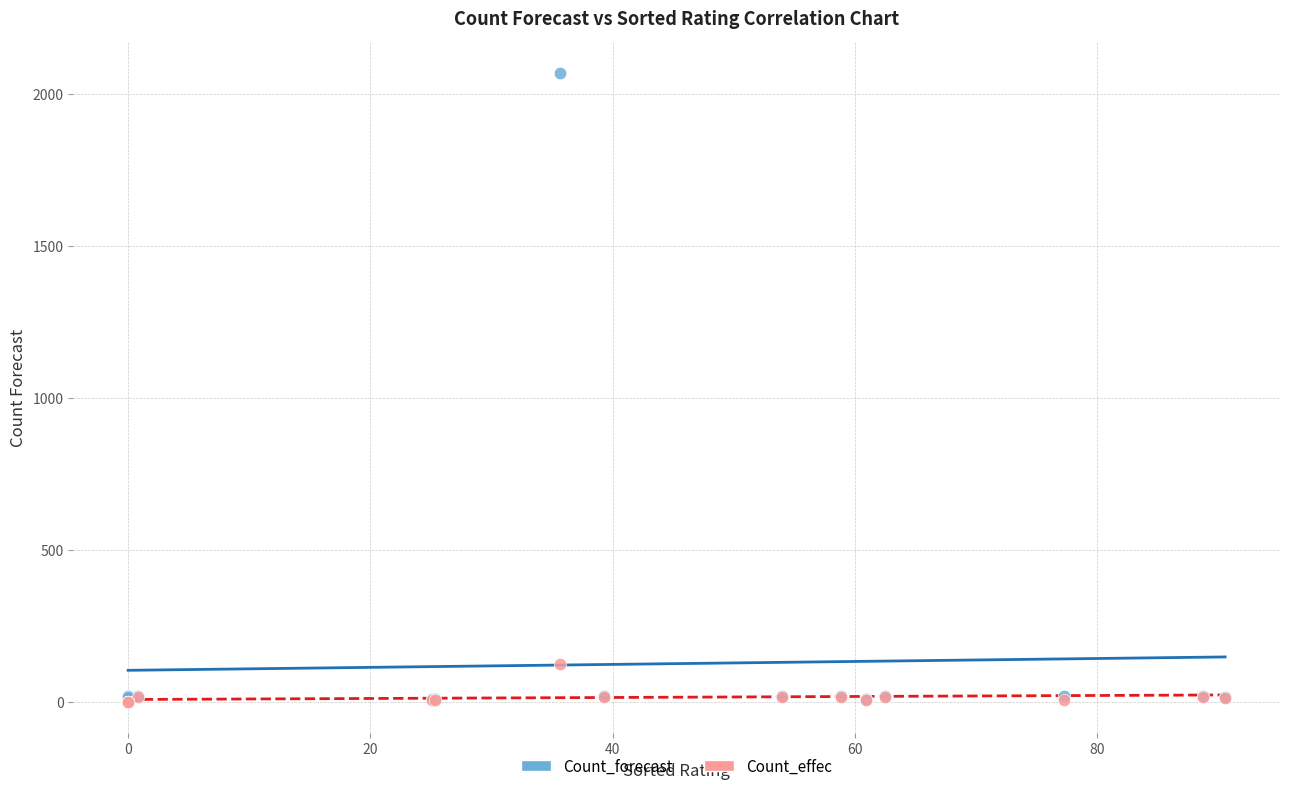

Across all series, what Y value is closest to 1035?

123